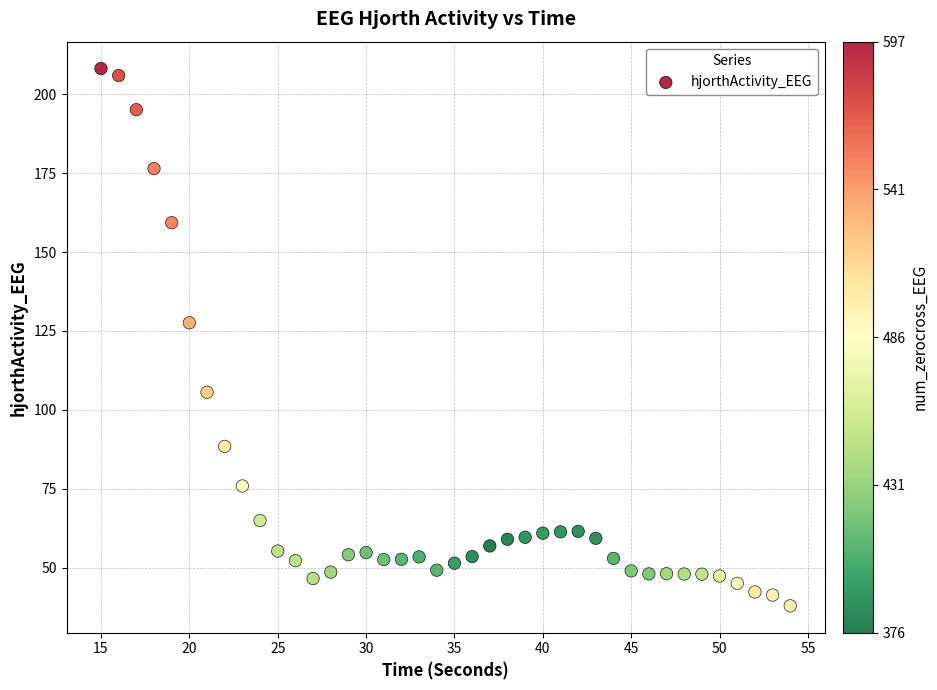

What Y value in the scatter plot is closest to 123?

127.6